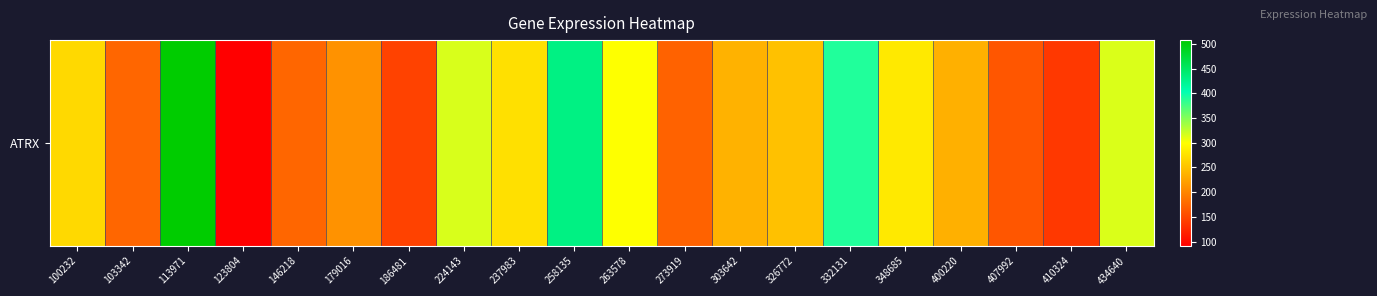

What is the approximate value at 237983?

275.0